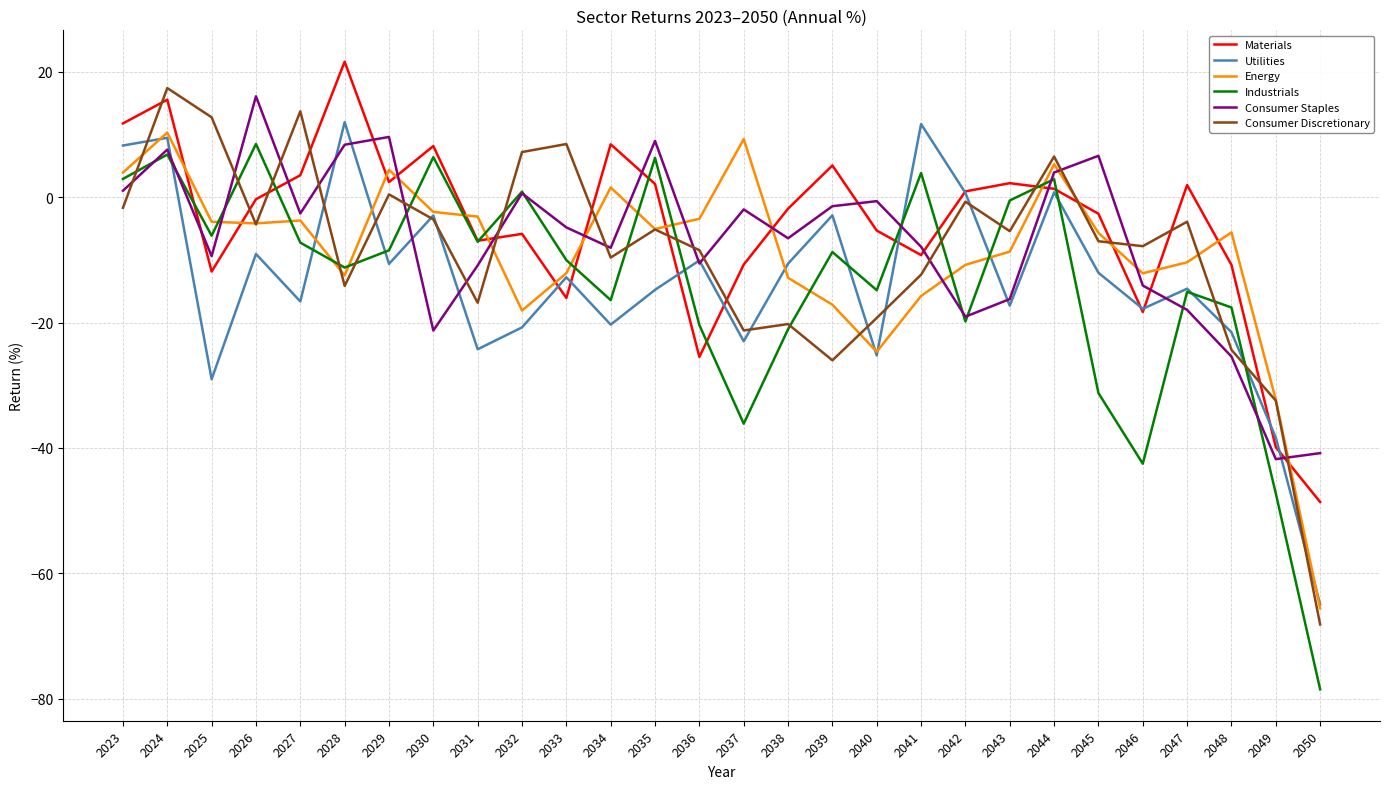

Which series has the widest spread of values?

Industrials